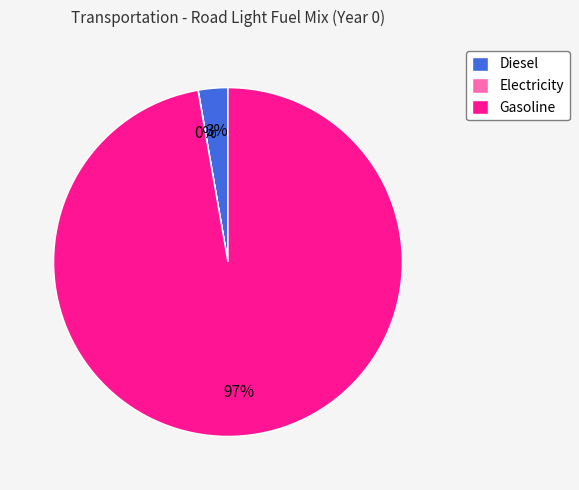

Which category accounts for the majority?

Gasoline